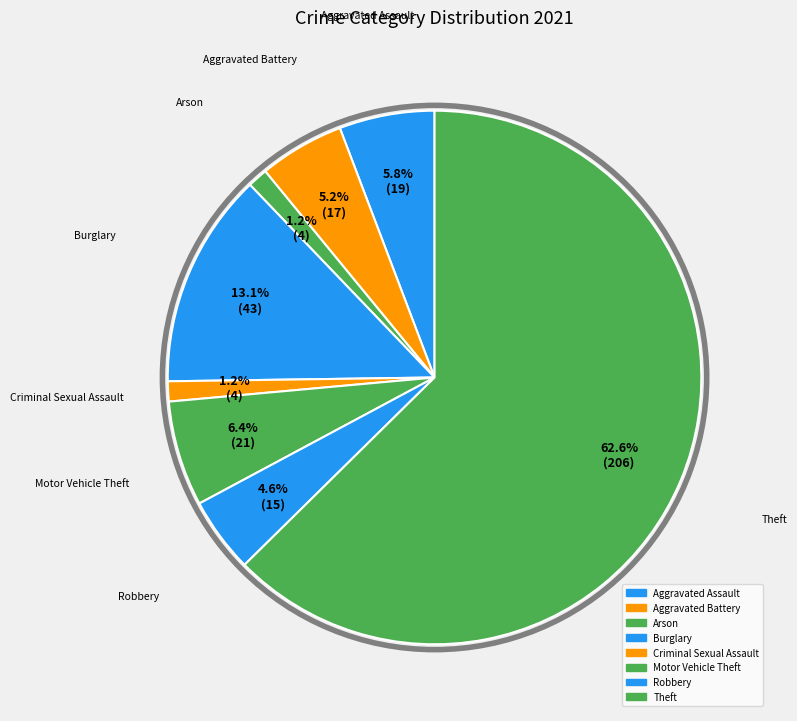

What is the change in value from Aggravated Assault to Arson?

-15